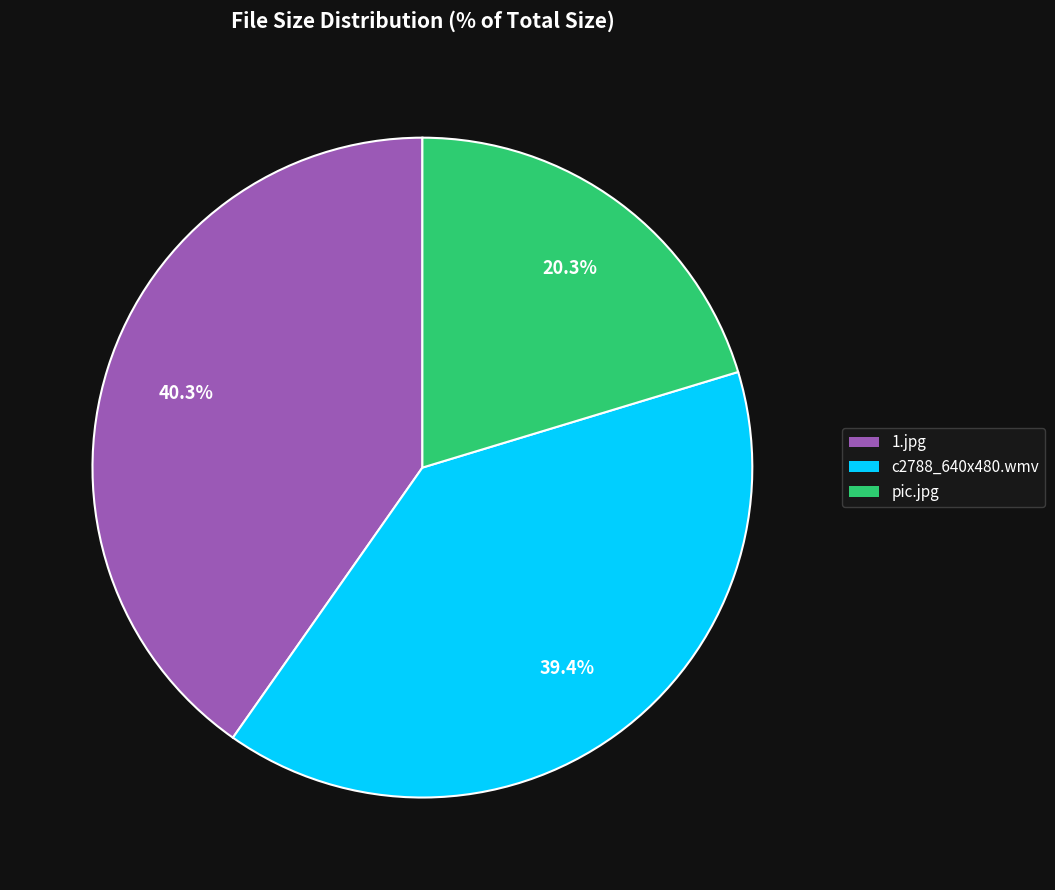

Combined, what portion of the pie is pic.jpg and 1.jpg?

60.6%